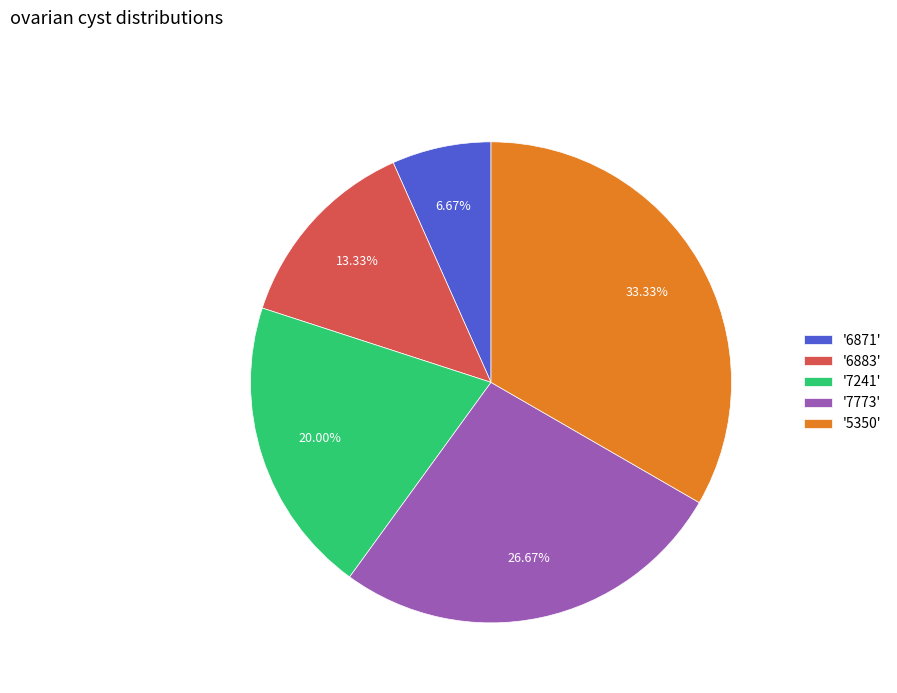

Which category has the smallest portion of the pie?

'6871'